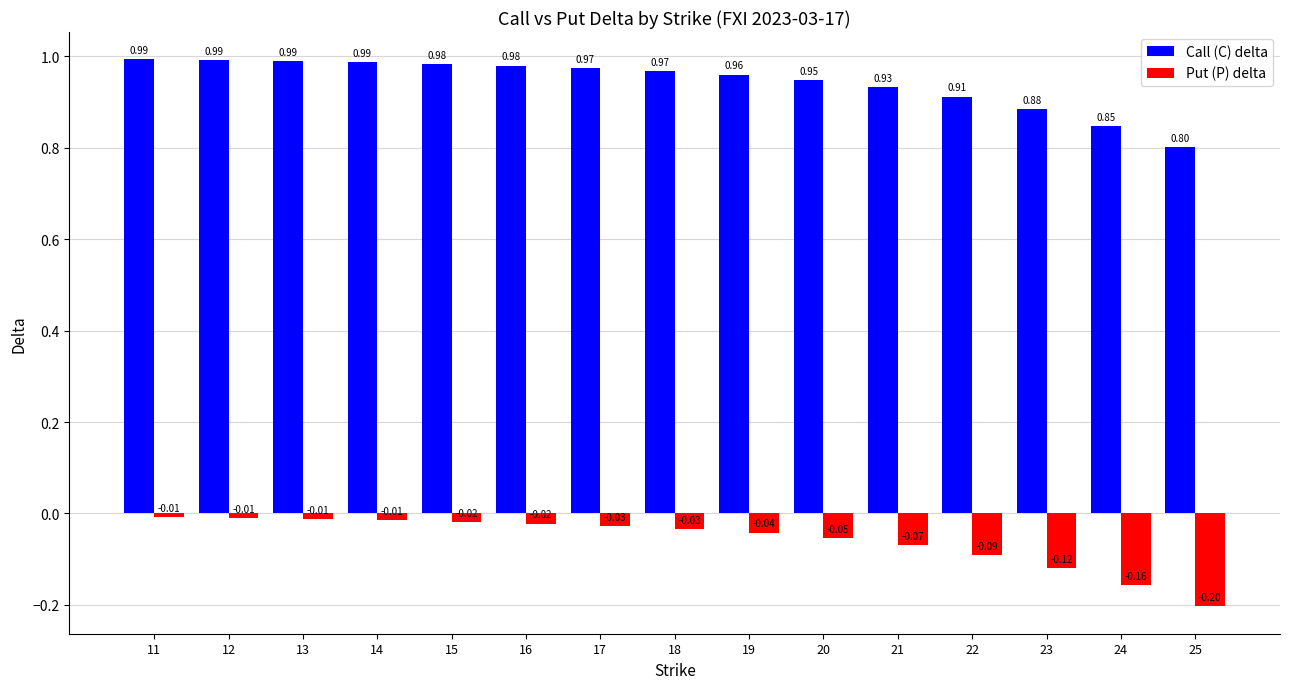

What are all the series names shown in the legend?

Call (C) delta, Put (P) delta